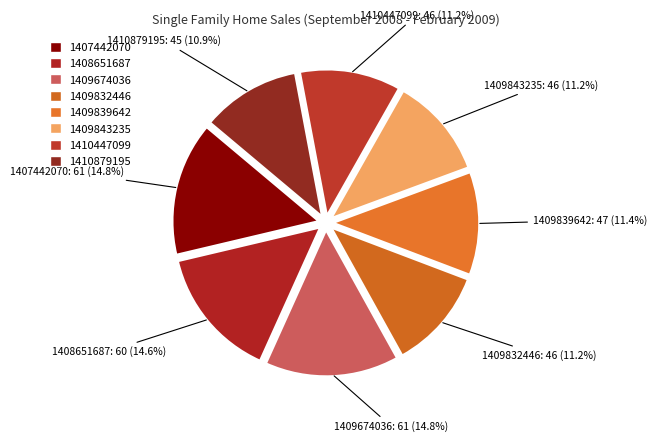

Does 1410447099 account for over 50% of the chart?

No